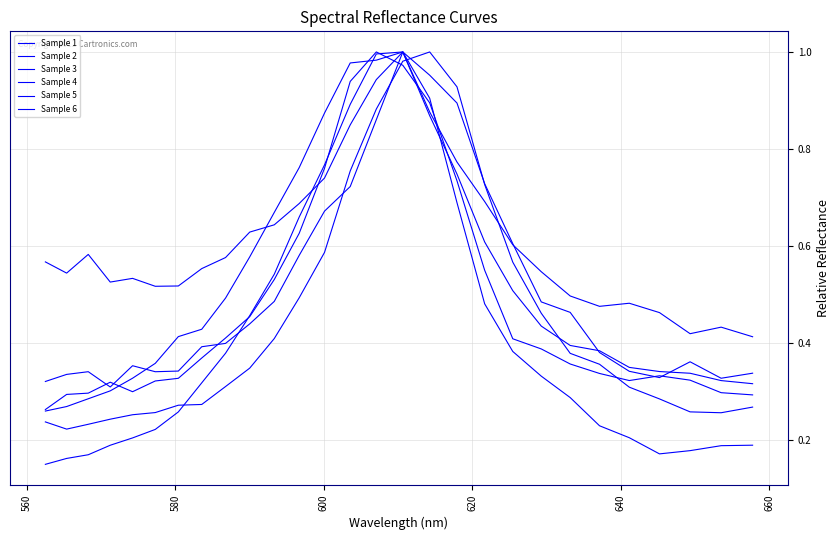

Is this an area chart (filled region under the line)?

No